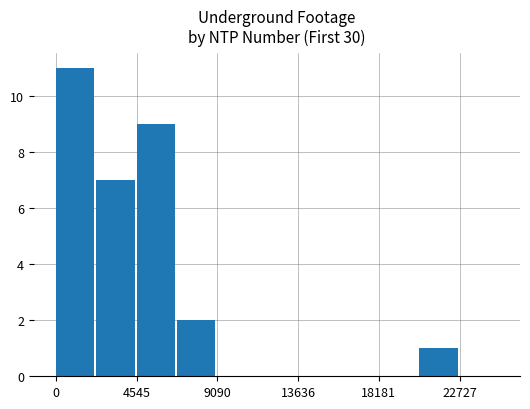

What is the sum of all values?

30